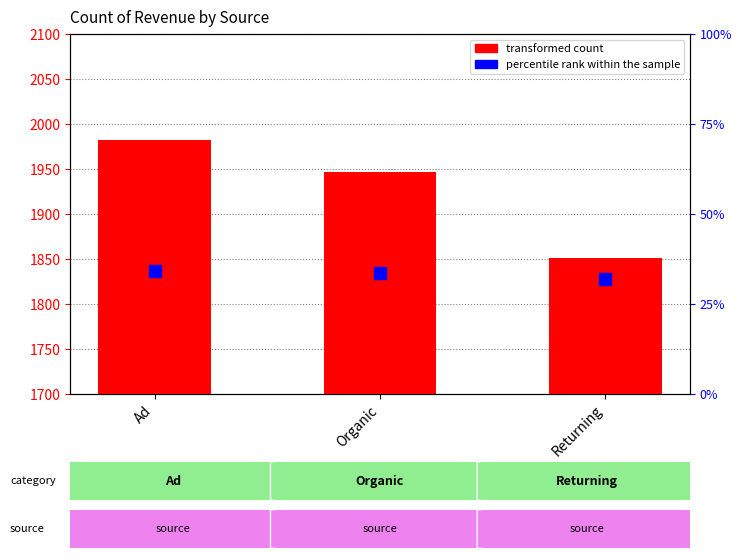

What is the maximum value shown in the chart?

1982.0